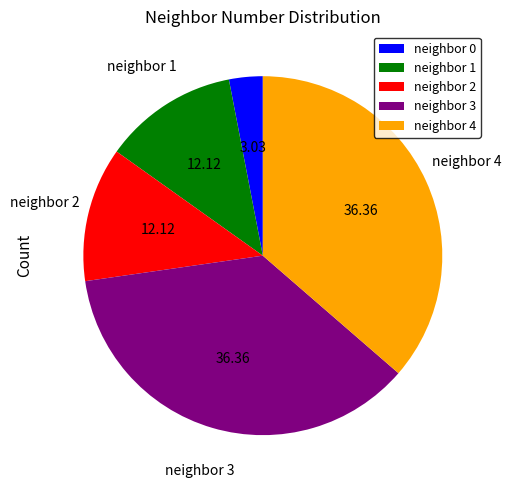

Is there a majority slice in this chart?

No